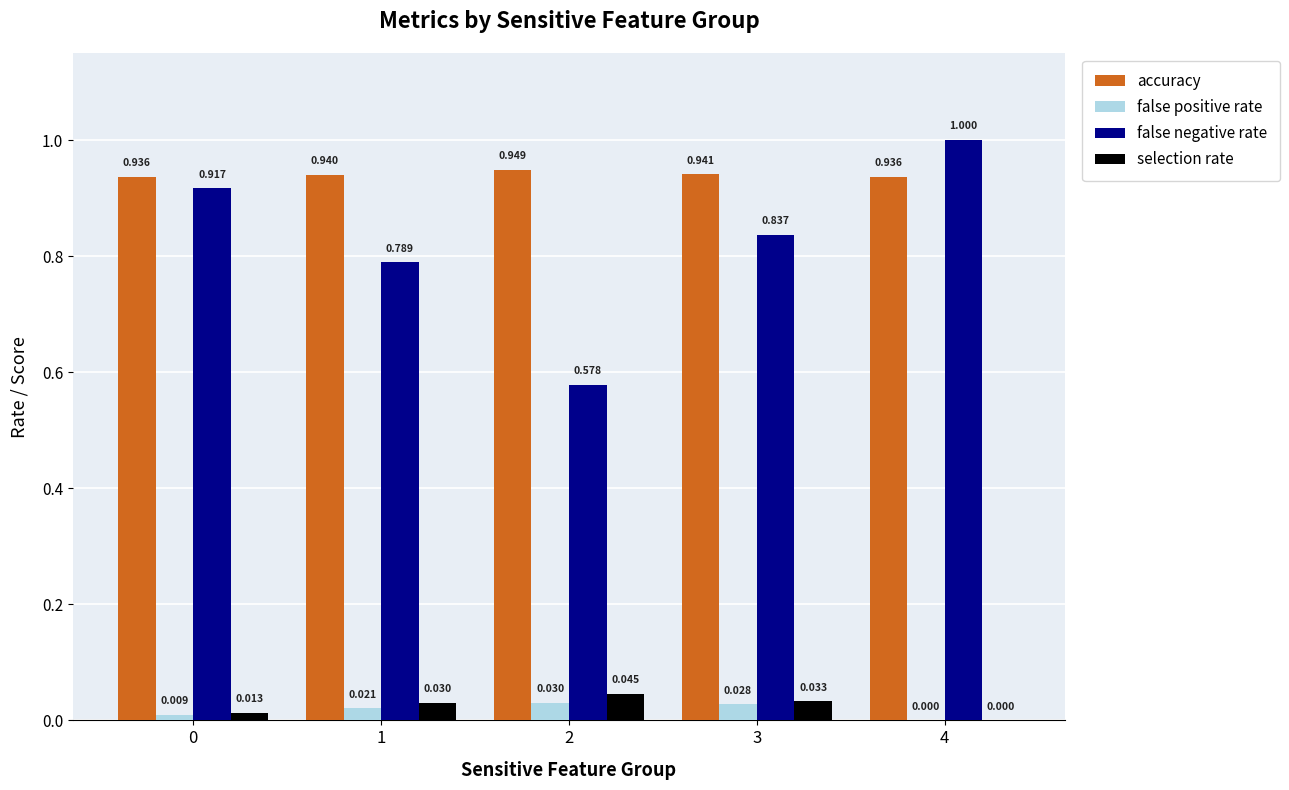

How many values in selection rate are above zero?

4